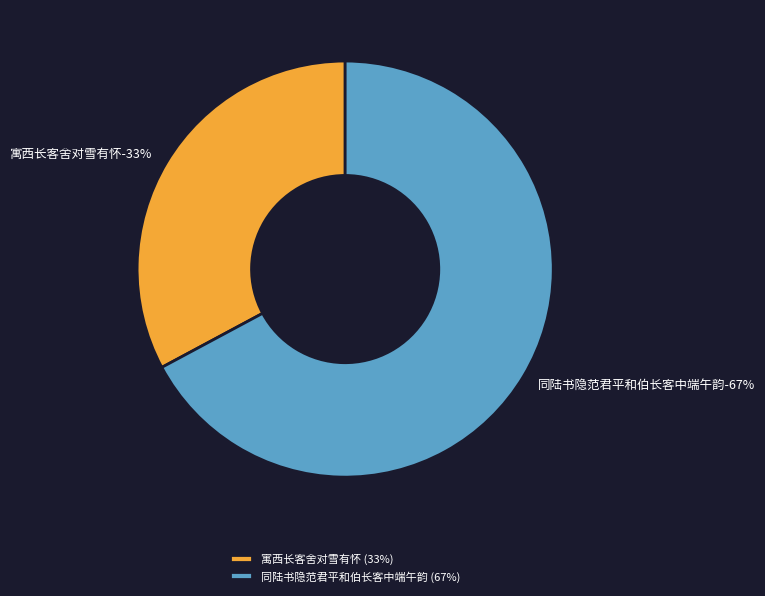

True or false: 同陆书隐范君平和伯长客中端午韵 accounts for 67% of the total.

True